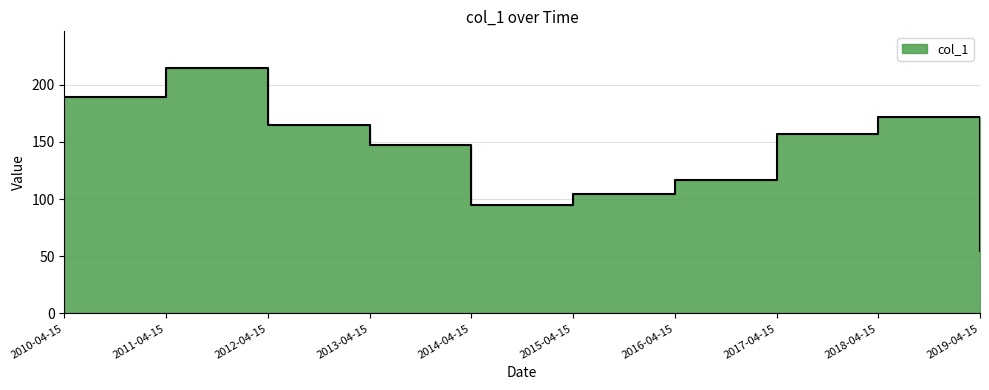

Reading left to right, list all the values displayed in this chart.

2010-04-15=188.8	2011-04-15=214.4	2012-04-15=164.6	2013-04-15=146.9	2014-04-15=95.1	2015-04-15=104.2	2016-04-15=116.7	2017-04-15=156.9	2018-04-15=171.5	2019-04-15=54.7